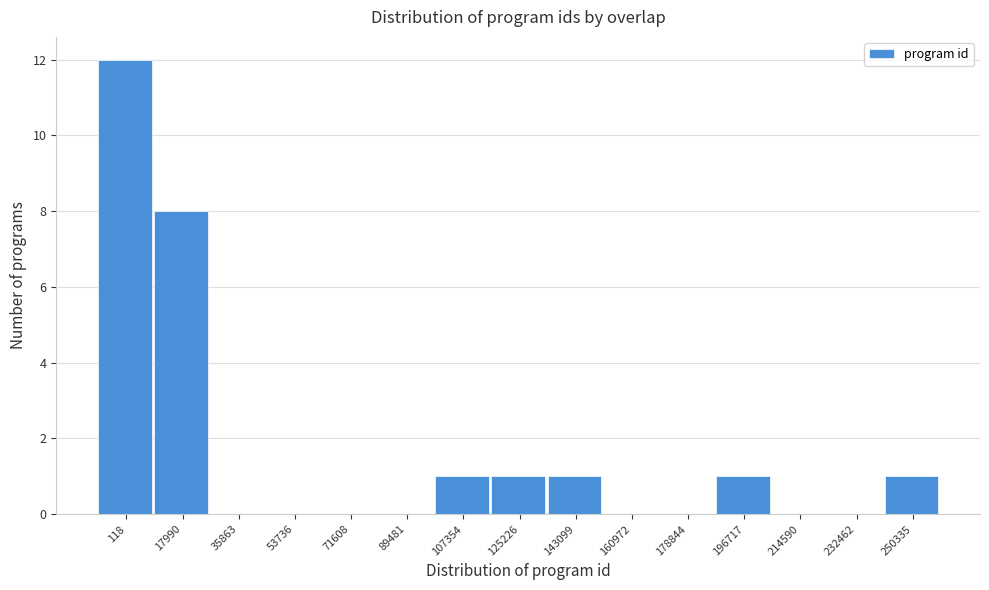

Reading left to right, transcribe all the data shown in this chart.

118=12	17990=8	35863=0	53736=0	71608=0	89481=0	107354=1	125226=1	143099=1	160972=0	178844=0	196717=1	214590=0	232462=0	250335=1